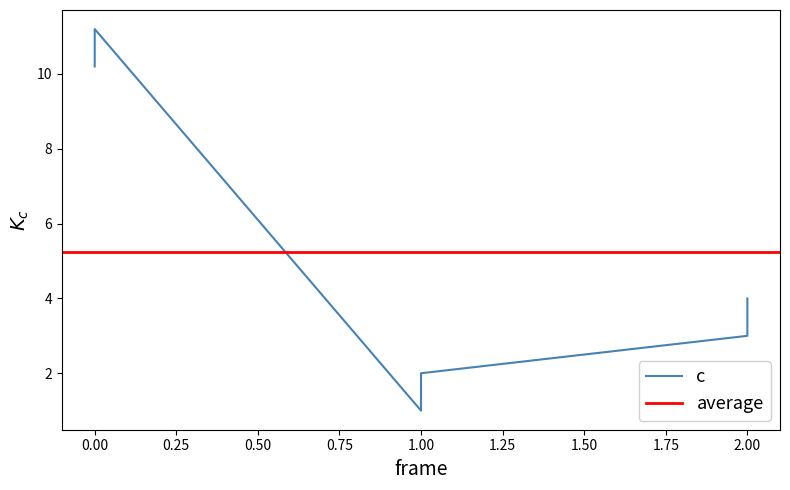

What is the difference between the maximum and minimum values in the t series?

10.2